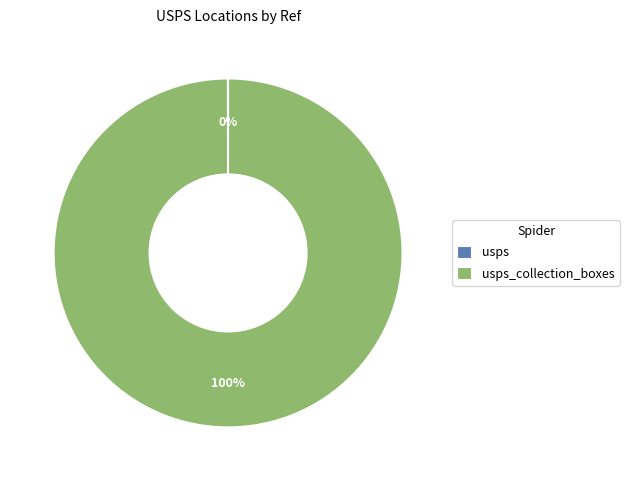

Is there a majority slice in this chart?

Yes